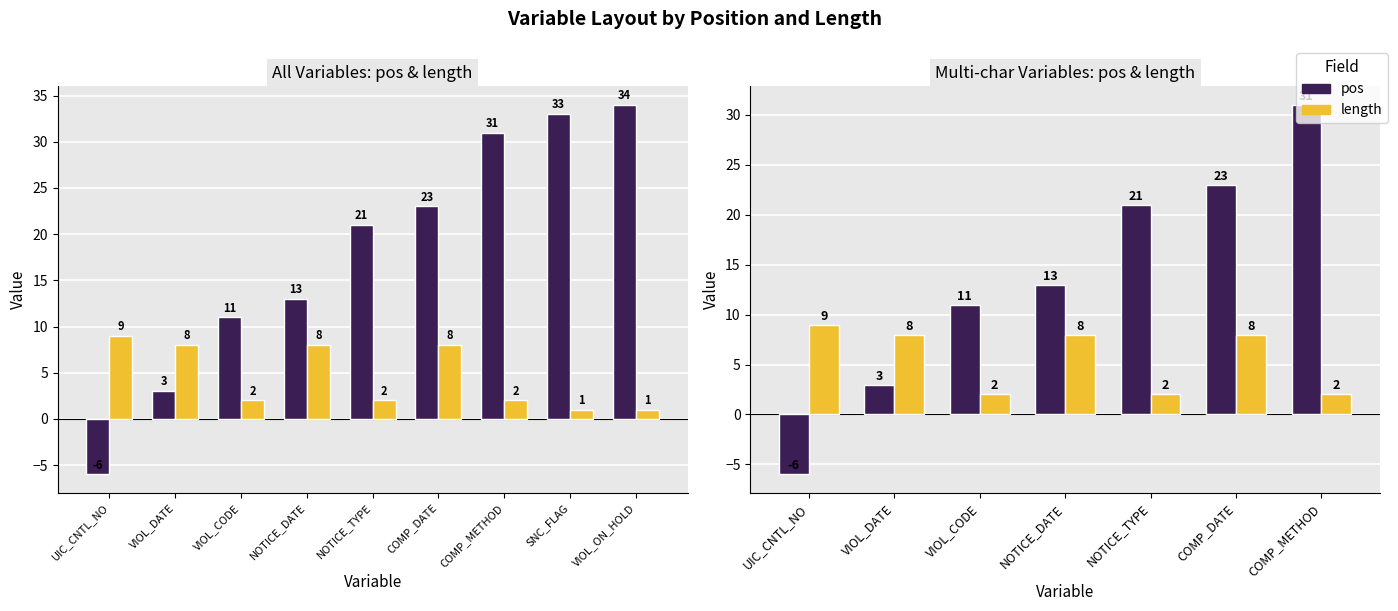

What is the label of the 1st bar from the right?

COMP_METHOD